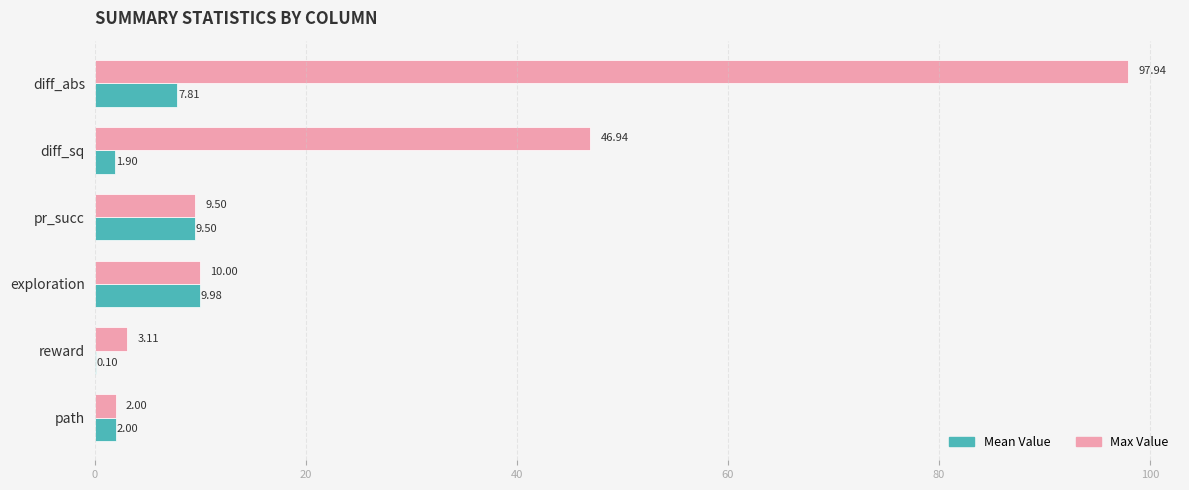

Which series has the largest total across all categories?

Max Value